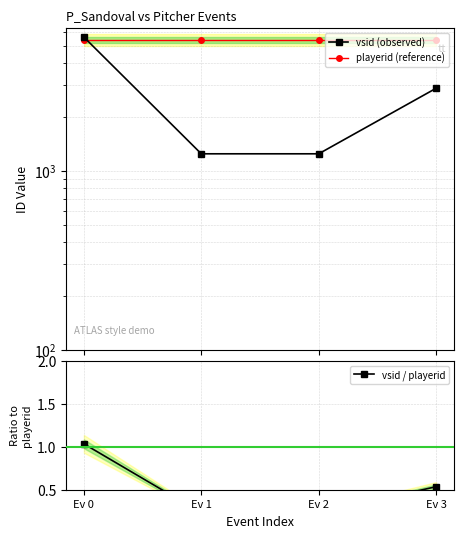

How many lines are shown in the chart?

3